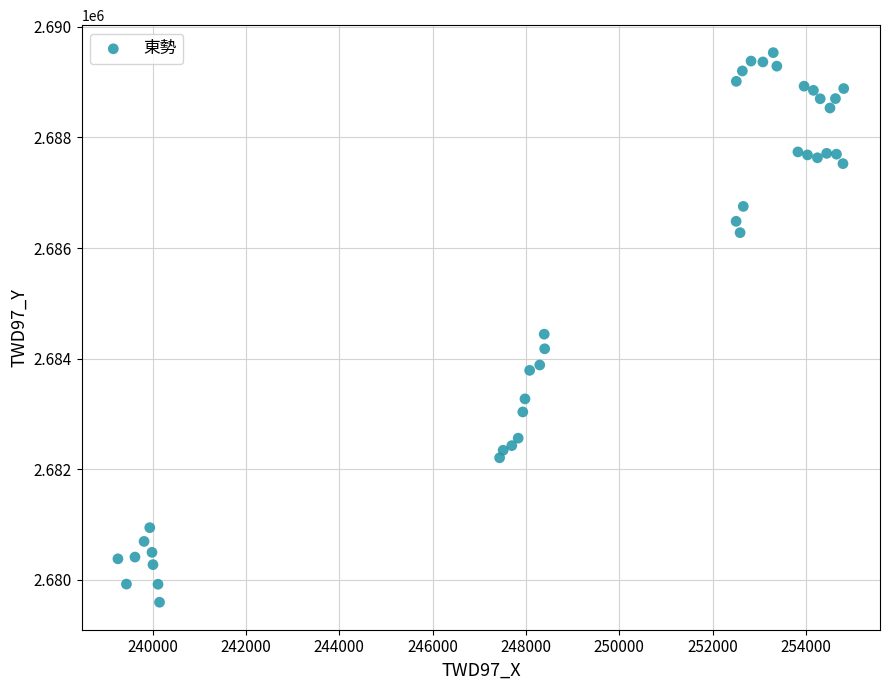

What Y value in the scatter plot is closest to 2684565?

2684443